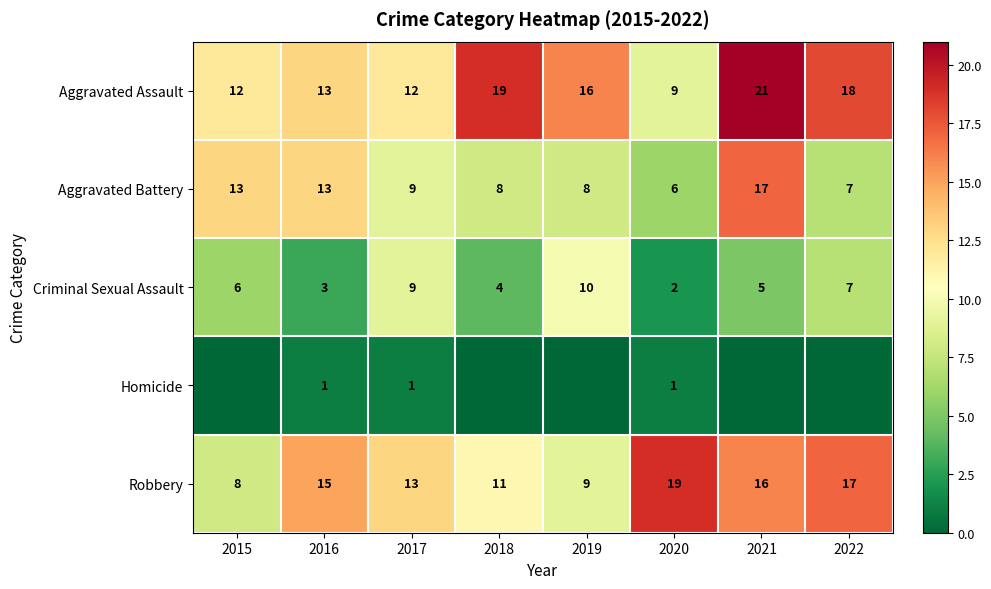

At which label does Robbery reach its minimum?

2015